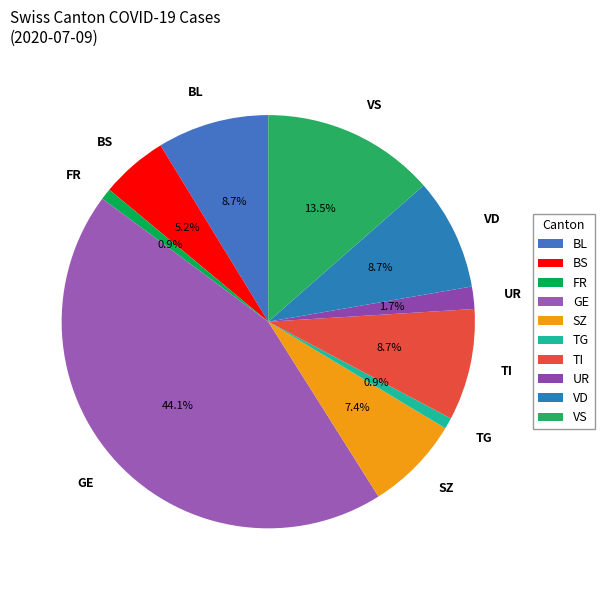

Is there any slice that represents more than half of the pie?

No